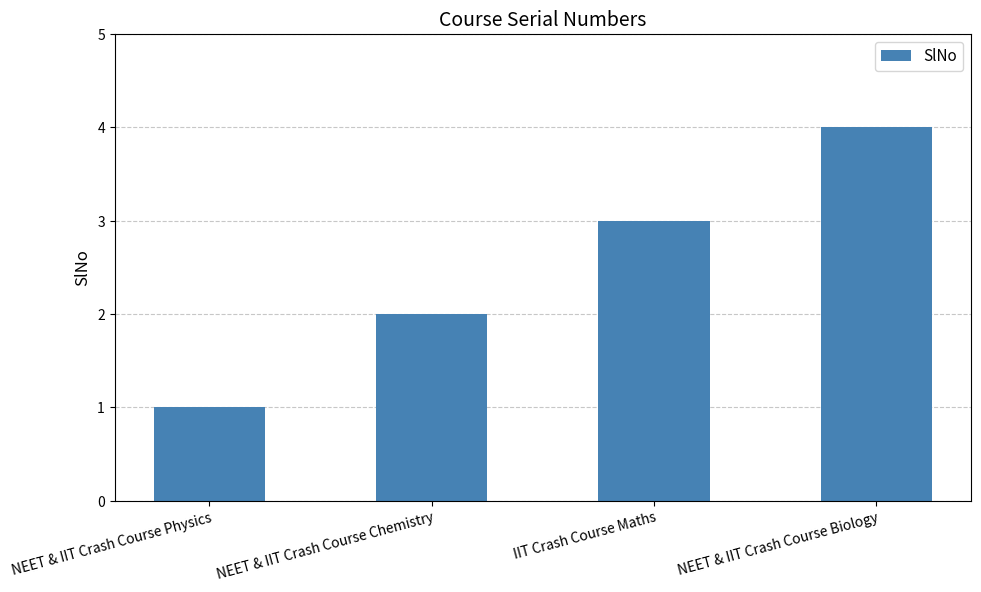

What is the smallest value displayed?

1